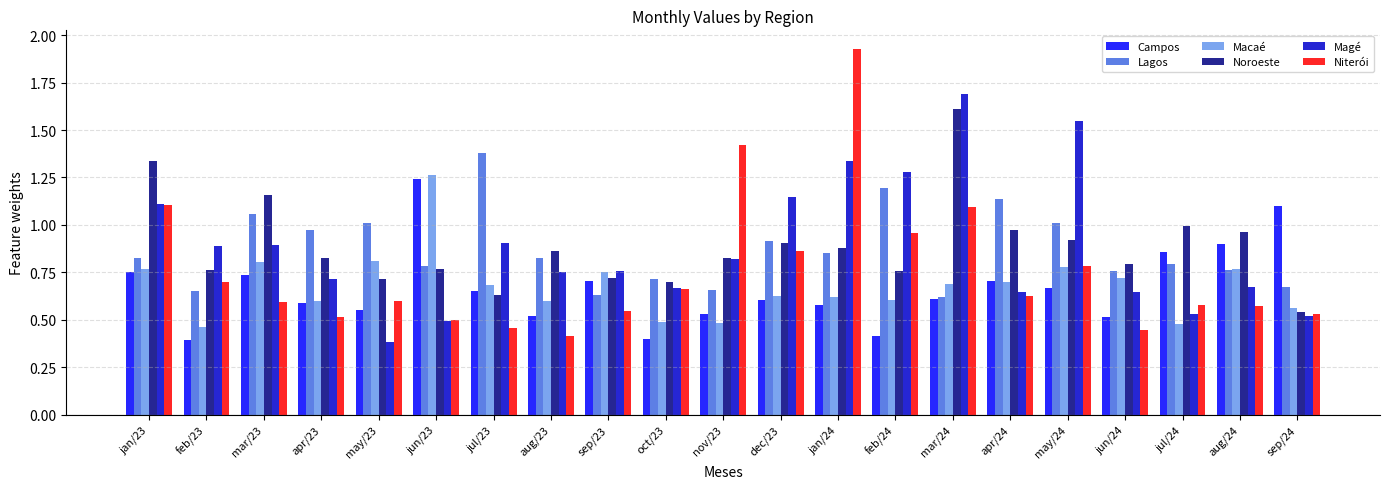

What is the difference between the Campos values at apr/23 and jun/24?

0.1